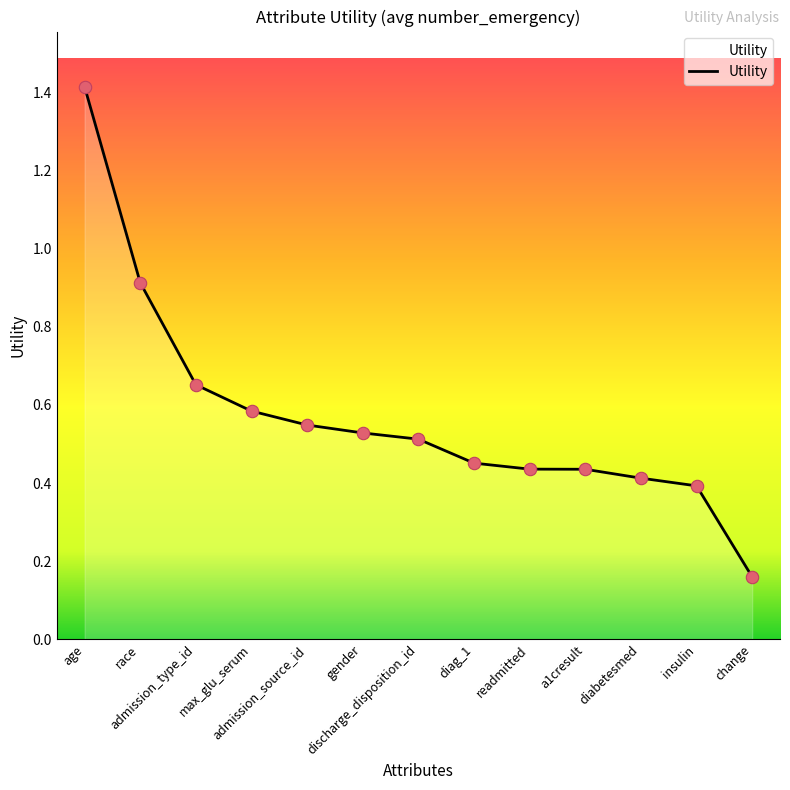

Which has a higher value, diabetesmed or discharge_disposition_id?

discharge_disposition_id